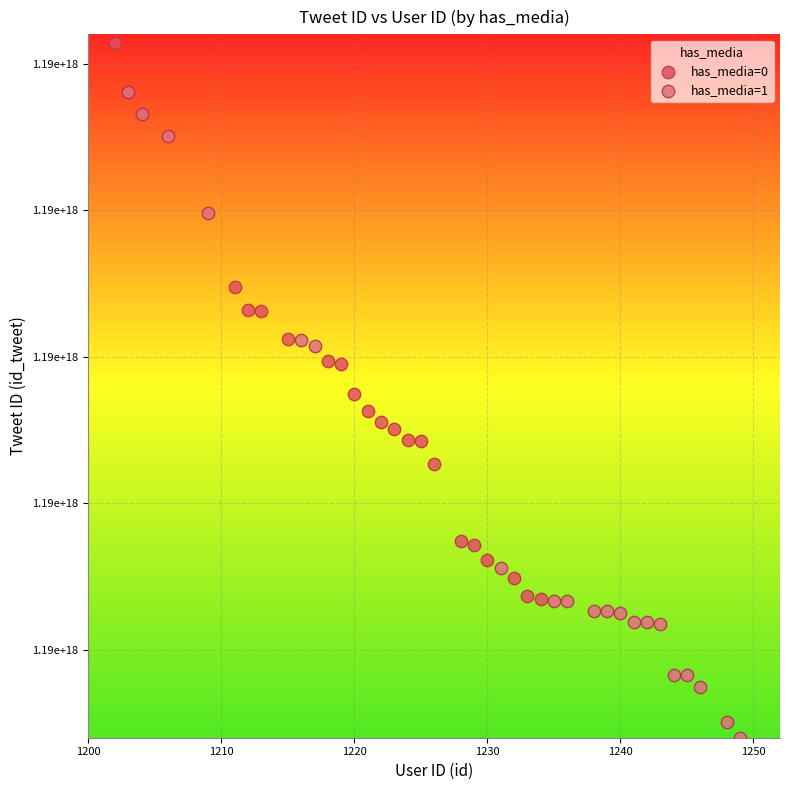

What are all the series names shown in the legend?

has_media=0, has_media=1